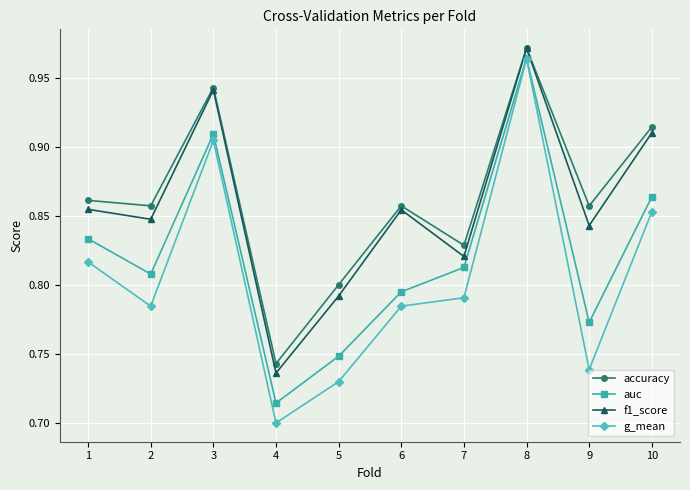

Which series has the widest spread of values?

g_mean